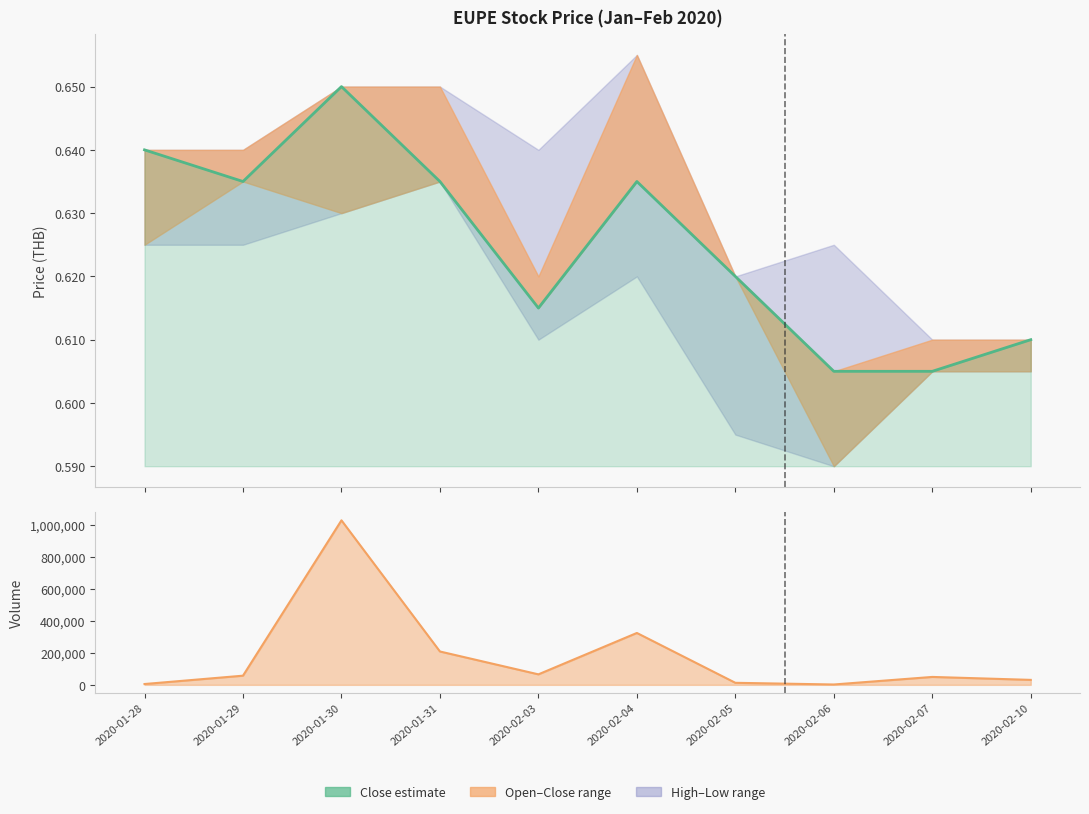

What is the average value of the Close series?

0.6